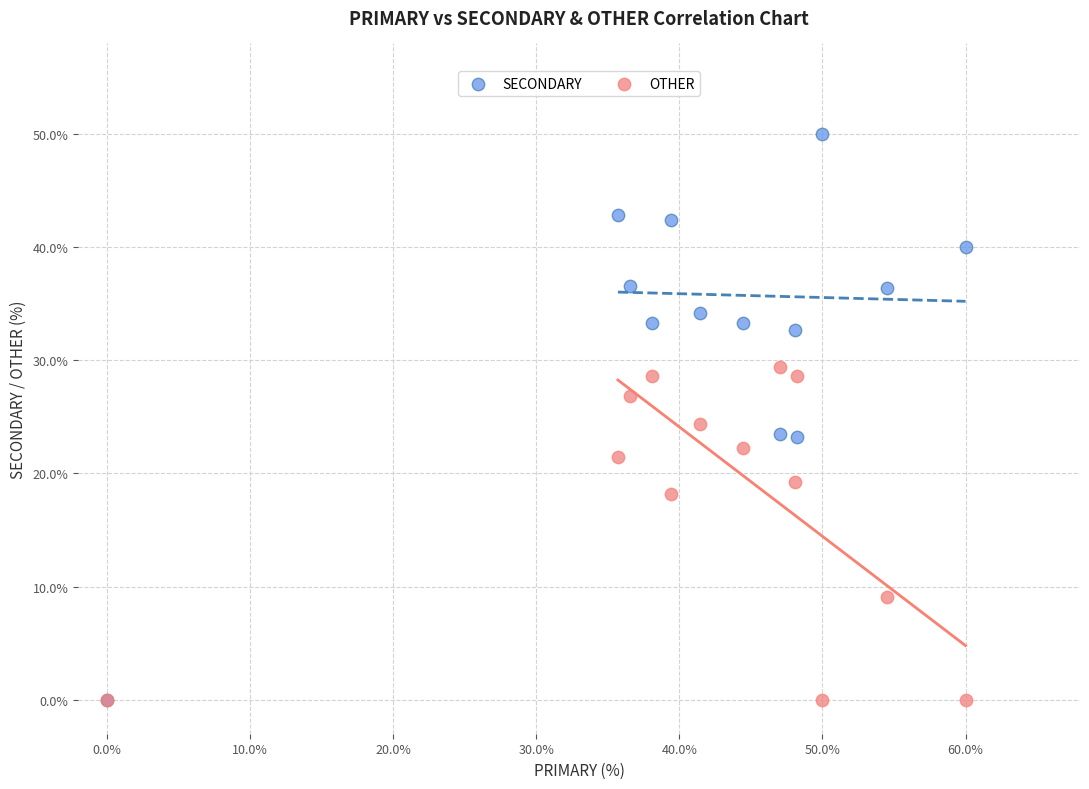

In the OTHER series, what Y value is closest to 14?

18.2